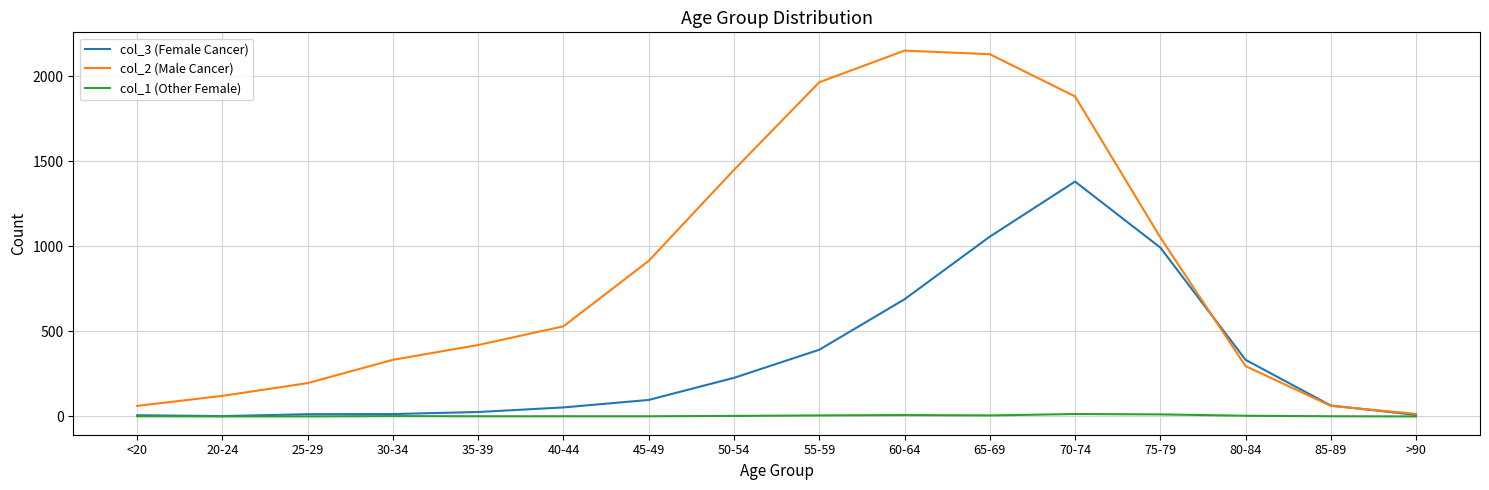

What is the spread (max minus min) of values at 25-29?

196